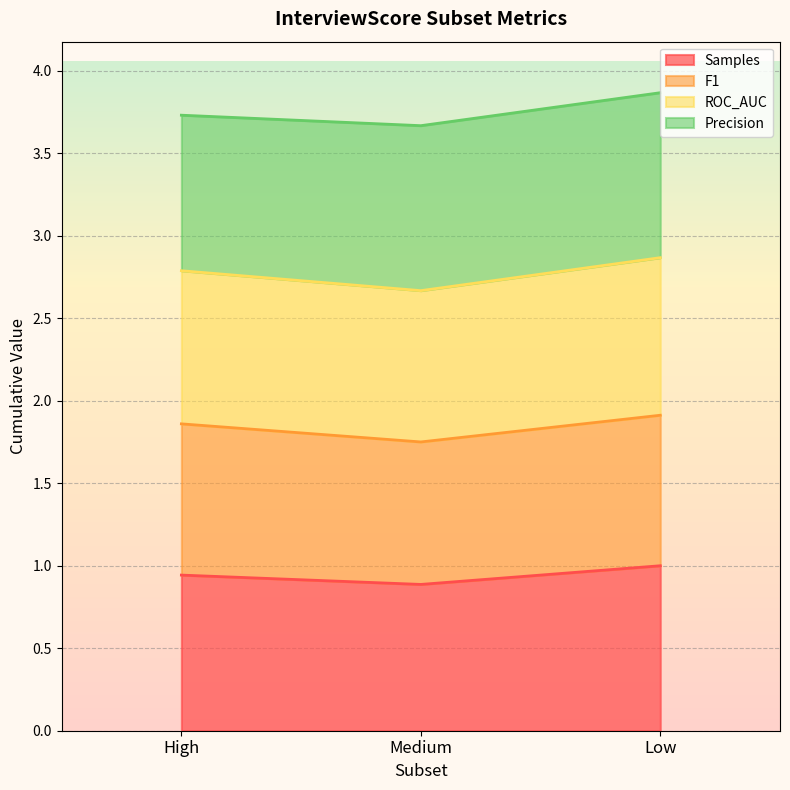

Does the chart display data point markers on the line(s)?

No